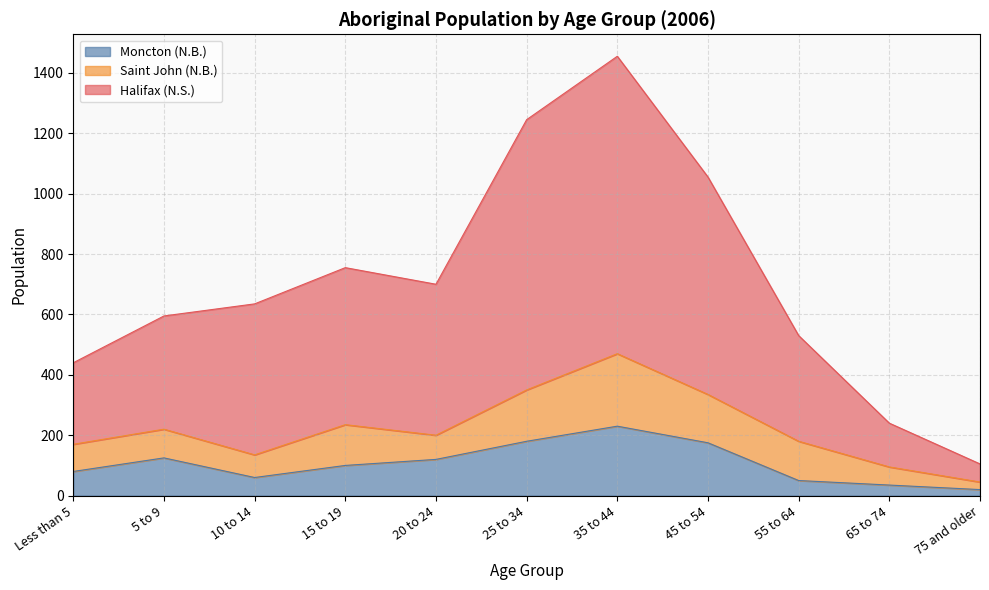

At which category is the sum across all series the highest?

35 to 44